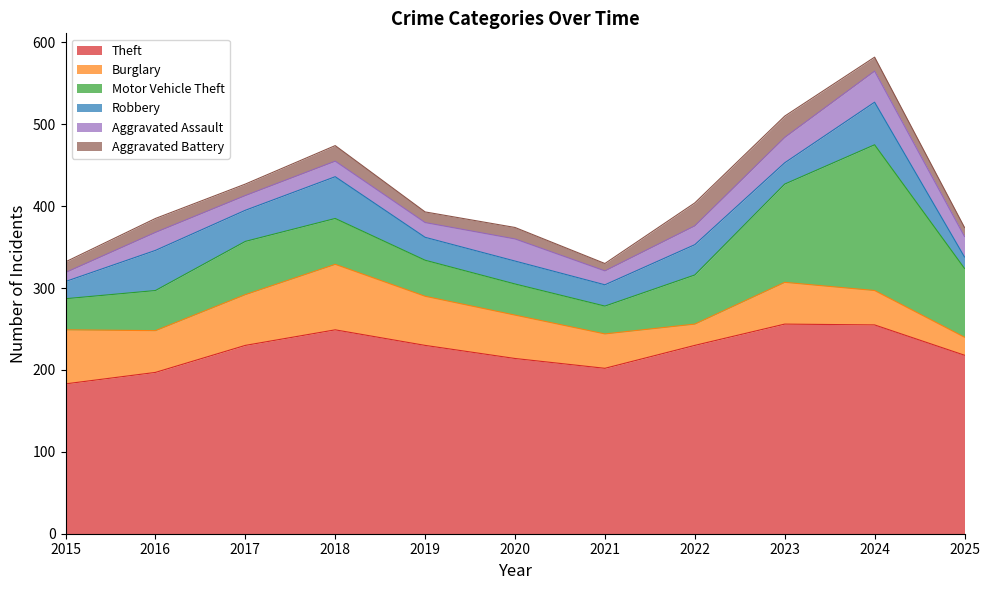

At which category does the chart reach its peak across all series?

2023